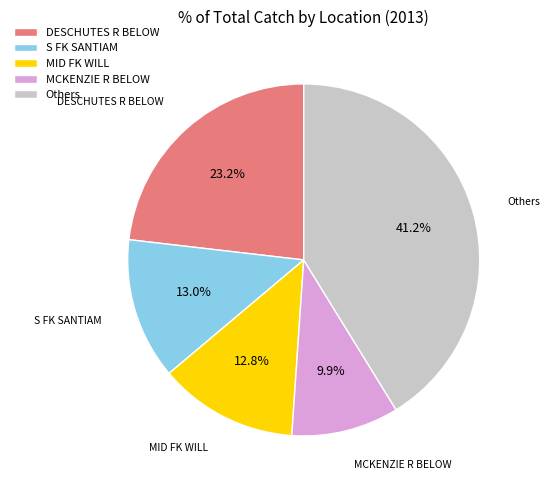

Is there any slice that represents more than half of the pie?

No